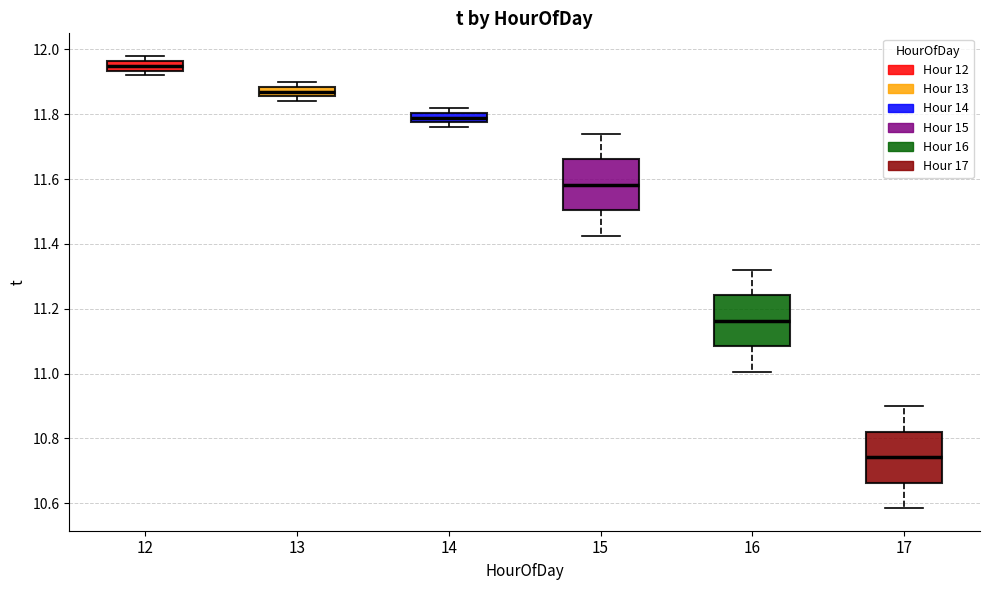

Which box's median line is the highest?

12